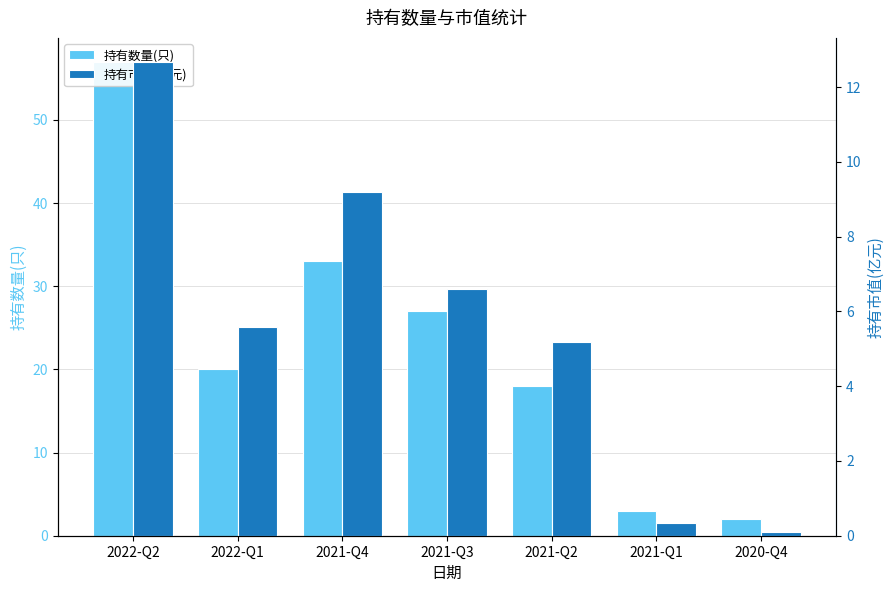

The value of 持有市值(亿元) at 2021-Q4 is 6.2. True or false?

False